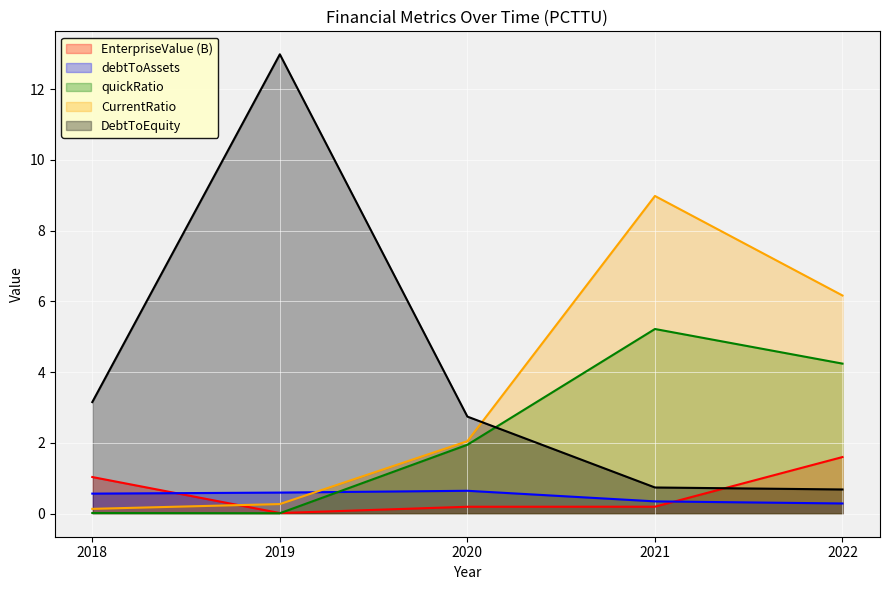

Is it true that DebtToEquity equals 13.0 at 2019?

True